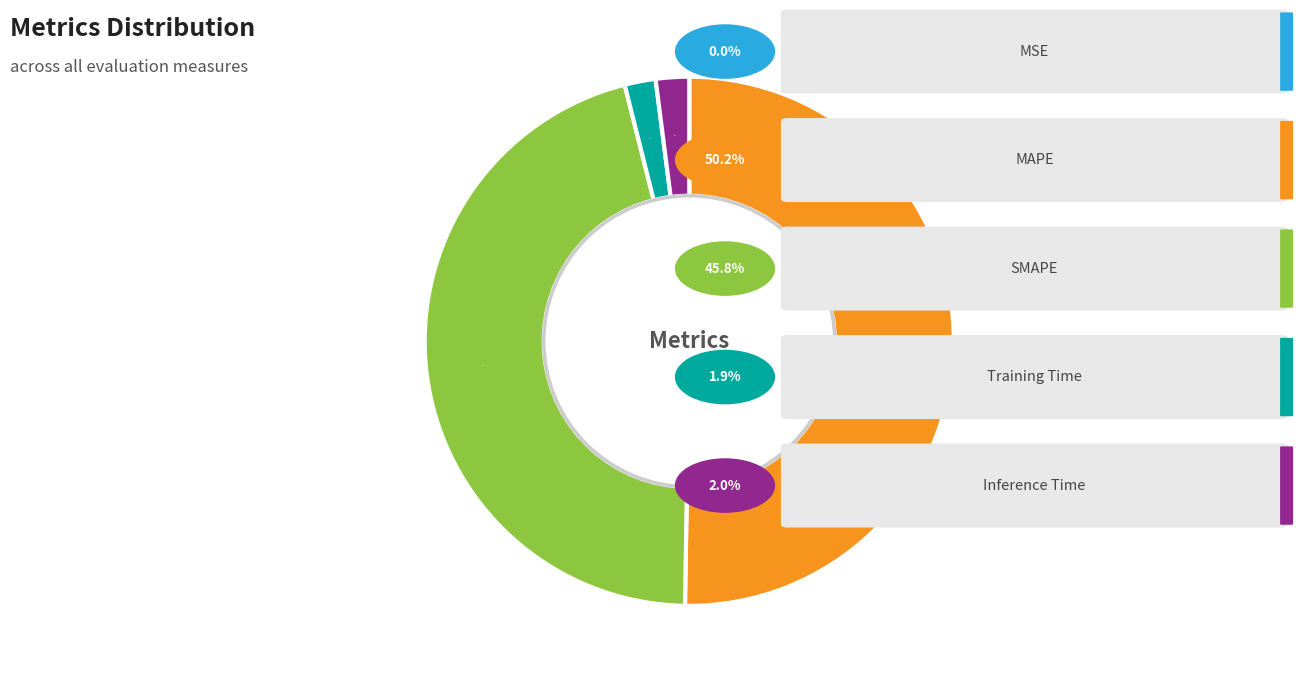

To the nearest percent, what is the average slice percentage?

20%